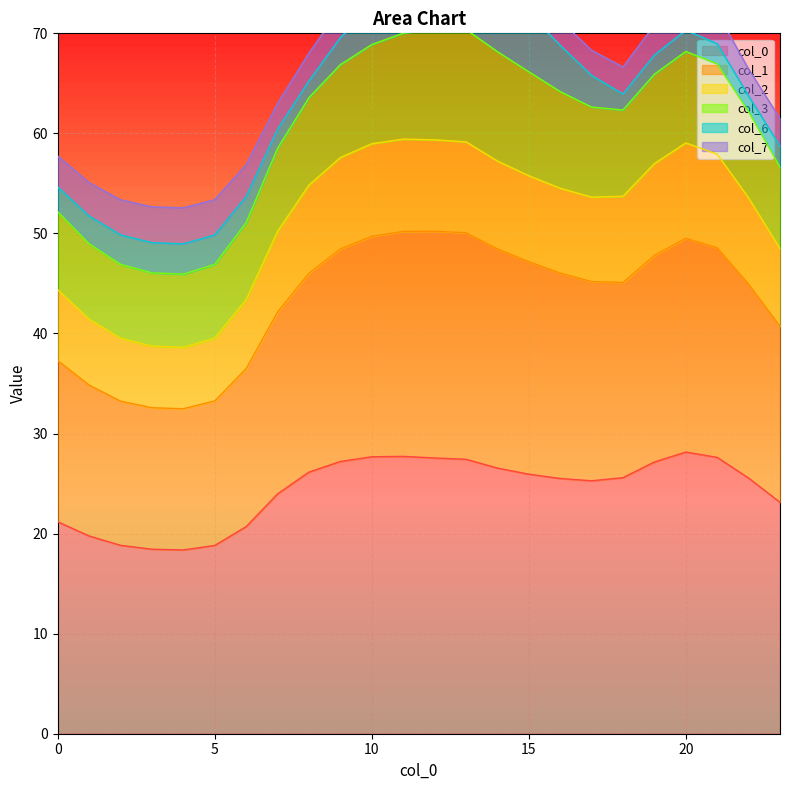

Which label corresponds to the smallest value in the chart?

4